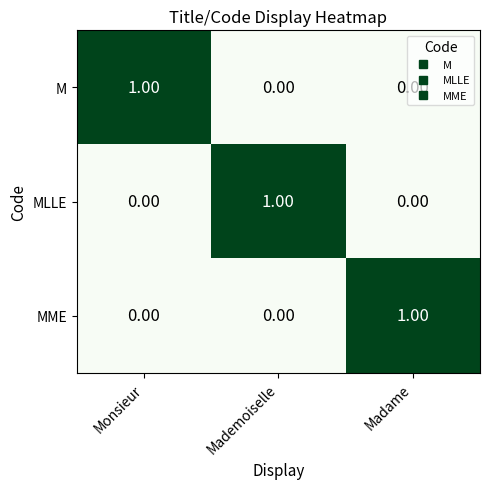

Which category has the highest value in the MLLE series?

Mademoiselle